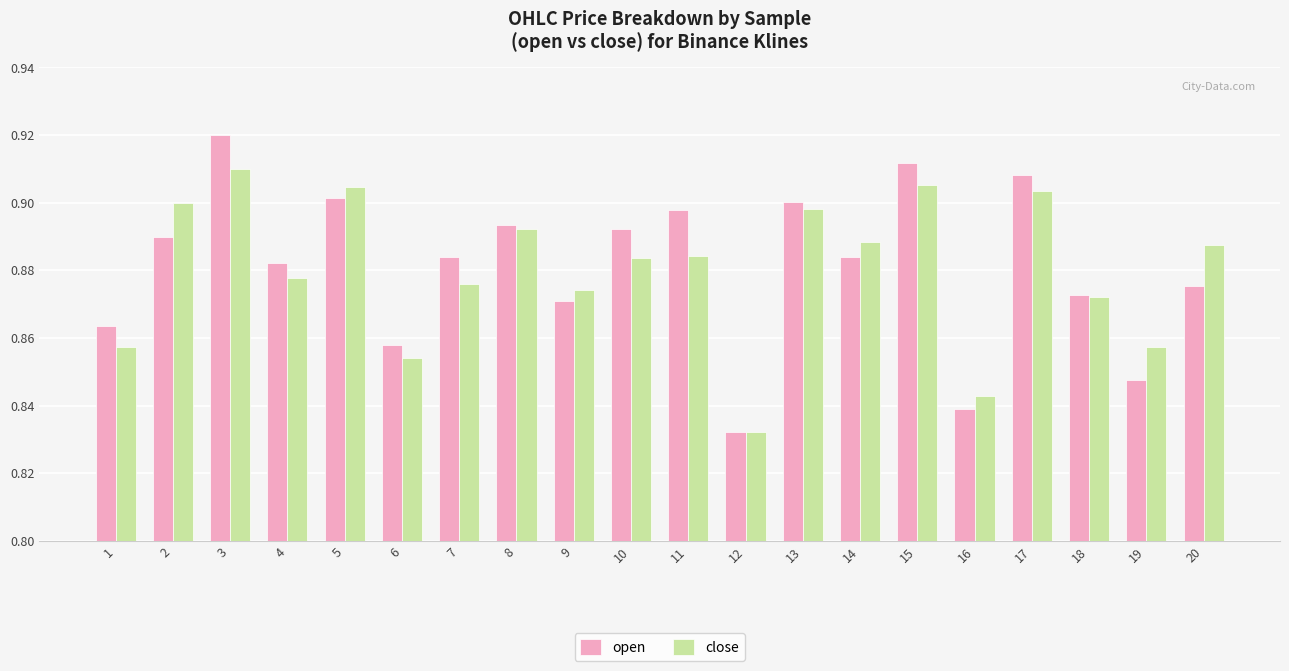

What is the difference between the maximum and second lowest values in the close series?

0.1